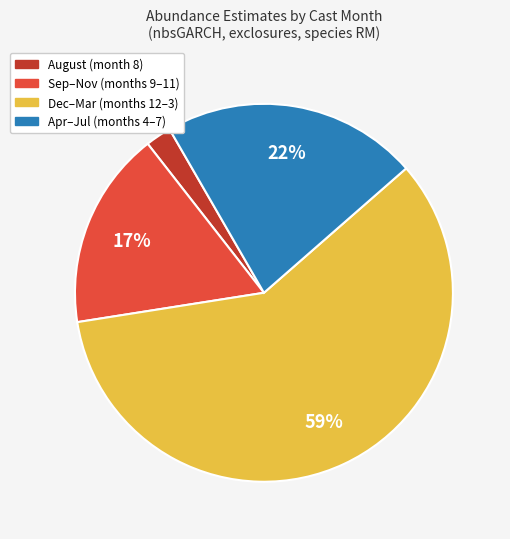

Rank the categories by value from lowest to highest.

August (month 8), Sep–Nov (months 9–11), Apr–Jul (months 4–7), Dec–Mar (months 12–3)